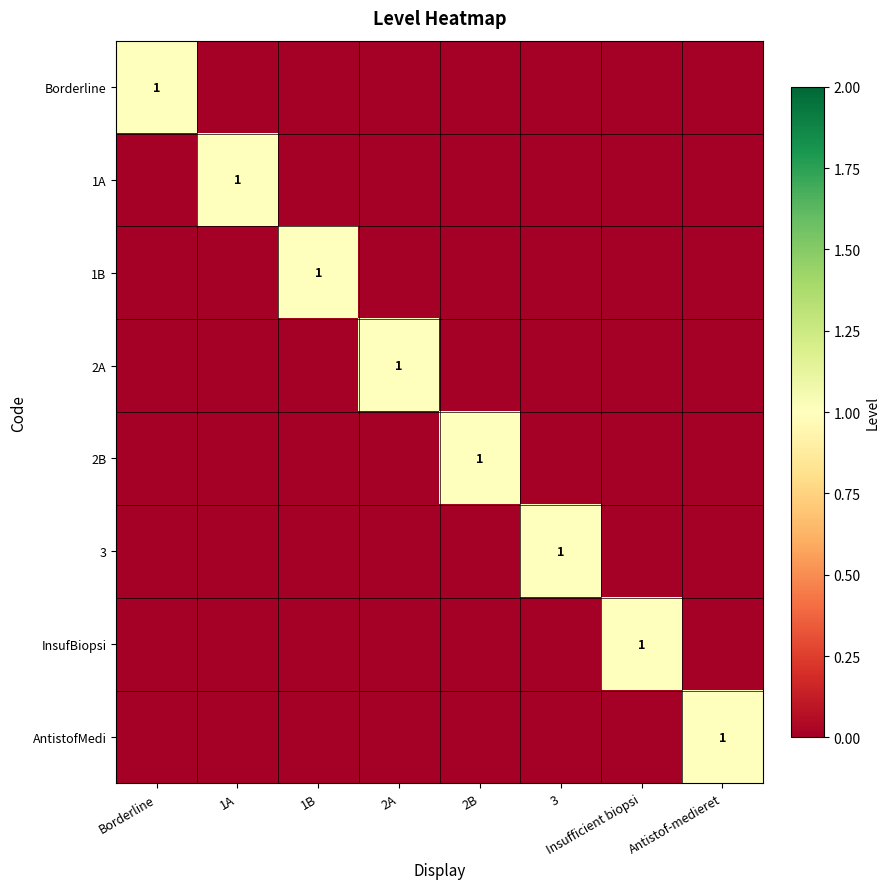

The value of 3 at Antistof-medieret is 0. True or false?

True